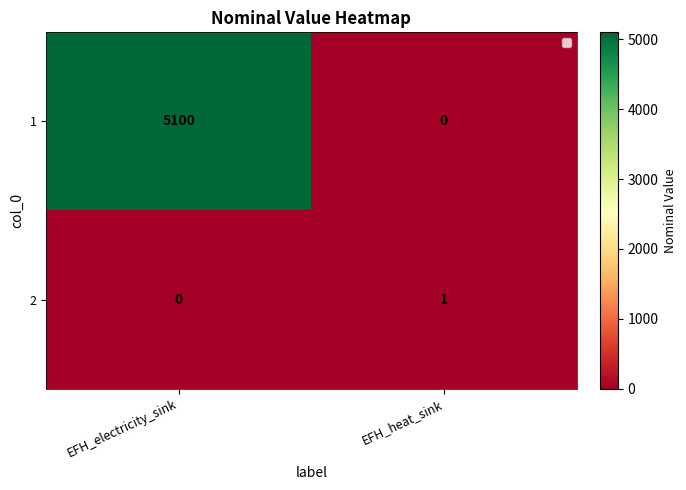

Reading left to right, list all the values displayed in this chart.

1: 5100	0
2: 0	1